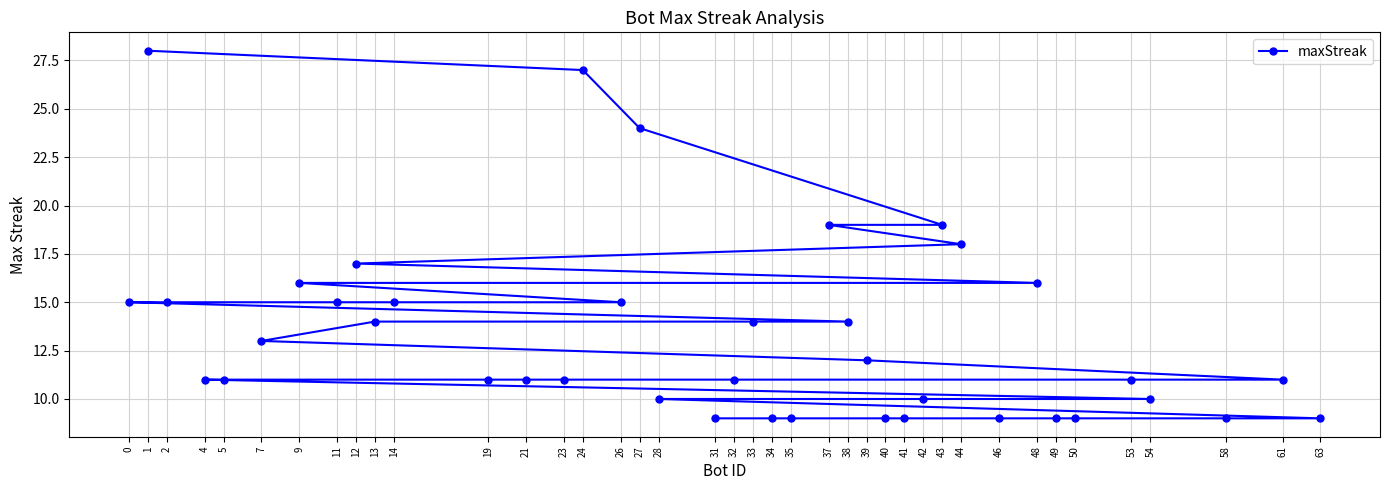

True or false: there are more than 1 points higher than both neighbors.

False